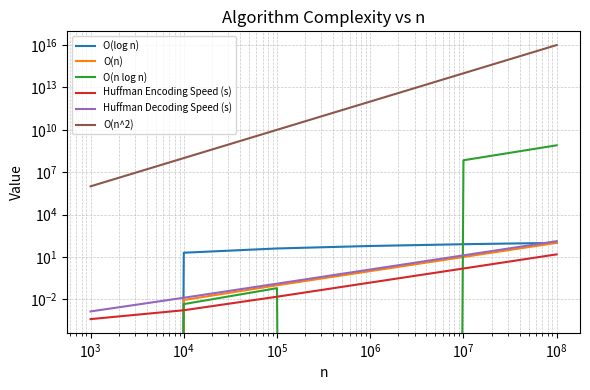

How many data points does each series have?

6